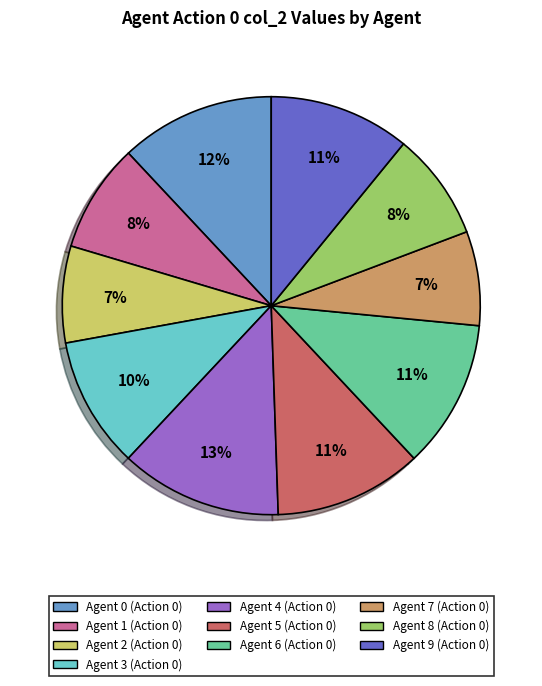

What percentage is the Agent 9 (Action 0) slice, to the nearest percent?

11%